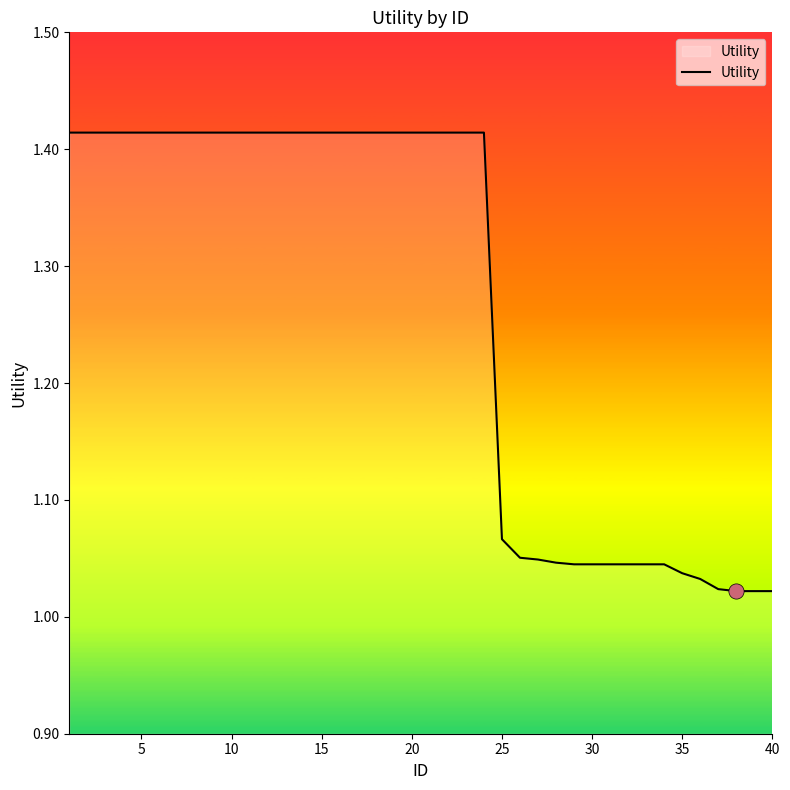

What is the difference between the maximum and minimum values?

0.4